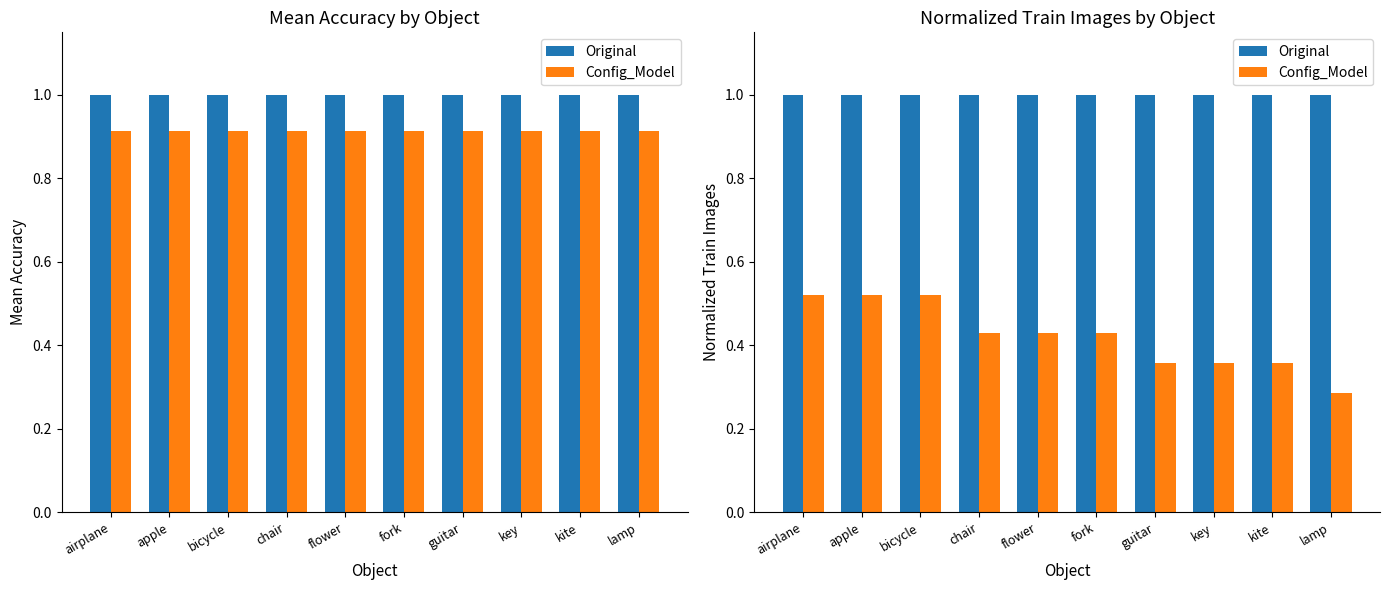

What is the label of the 4th bar from the left?

chair